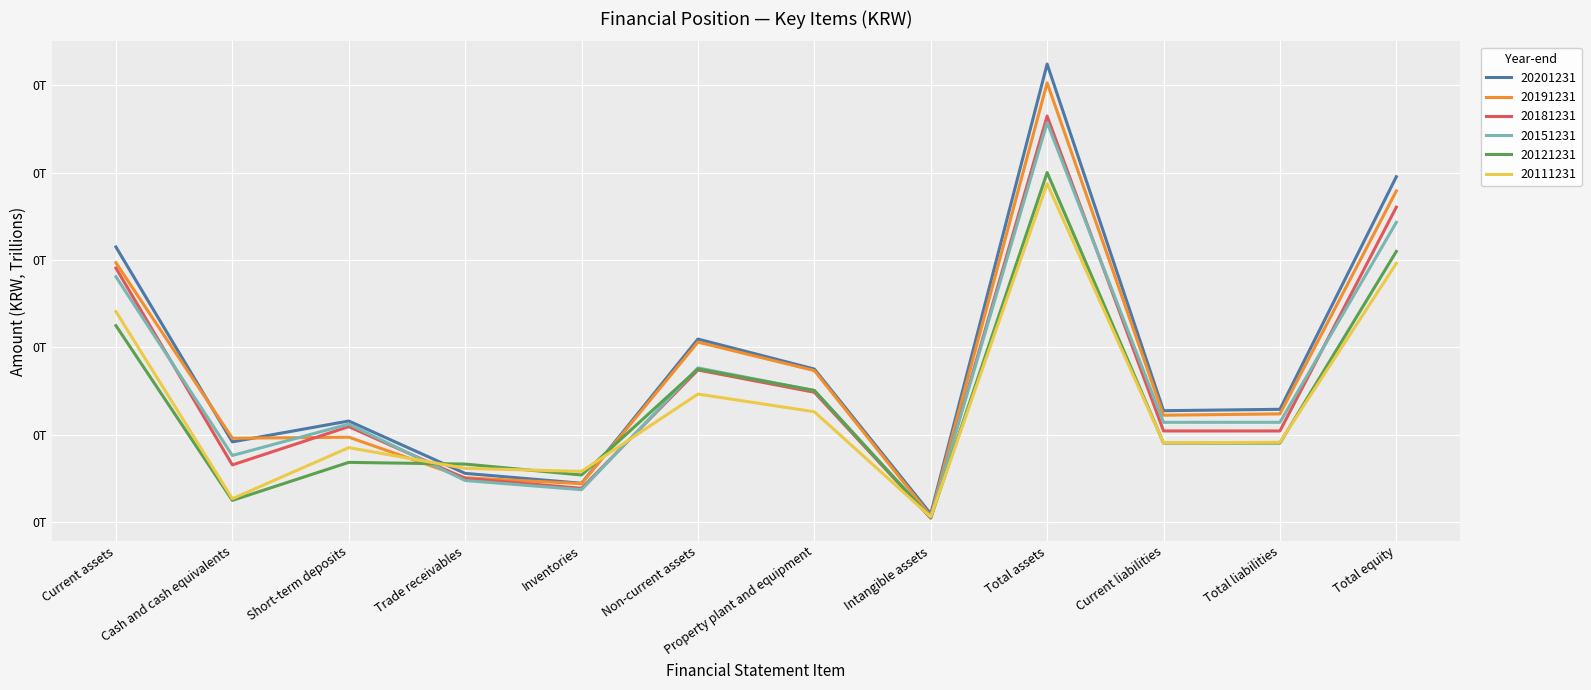

Is this an area chart (filled region under the line)?

No